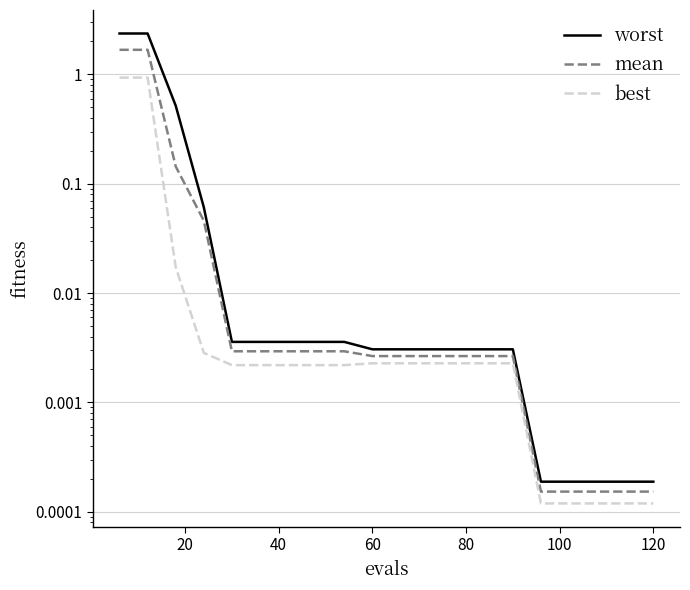

Rank the series at 120 from lowest to highest value.

best, mean, worst